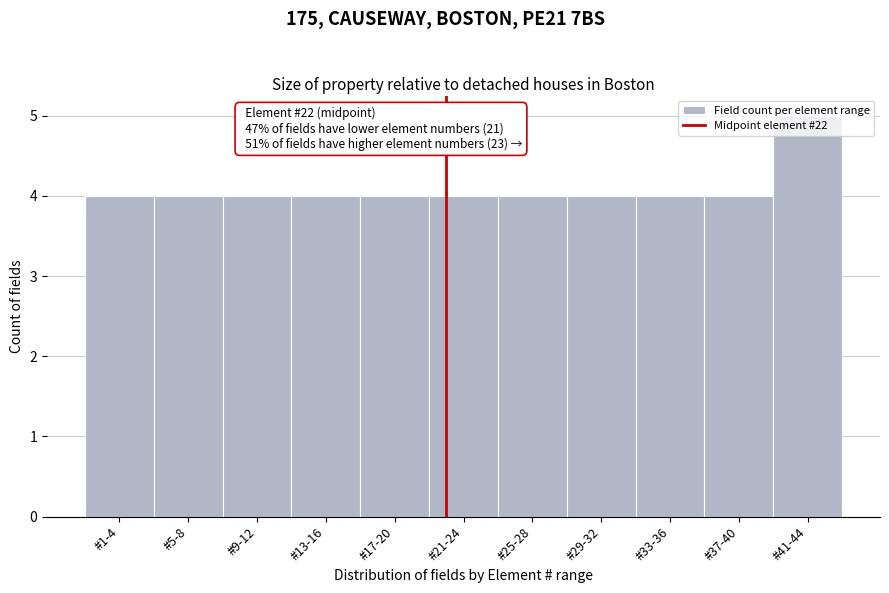

What is the ratio of the value at #21-24 to the value at #17-20?

1.0